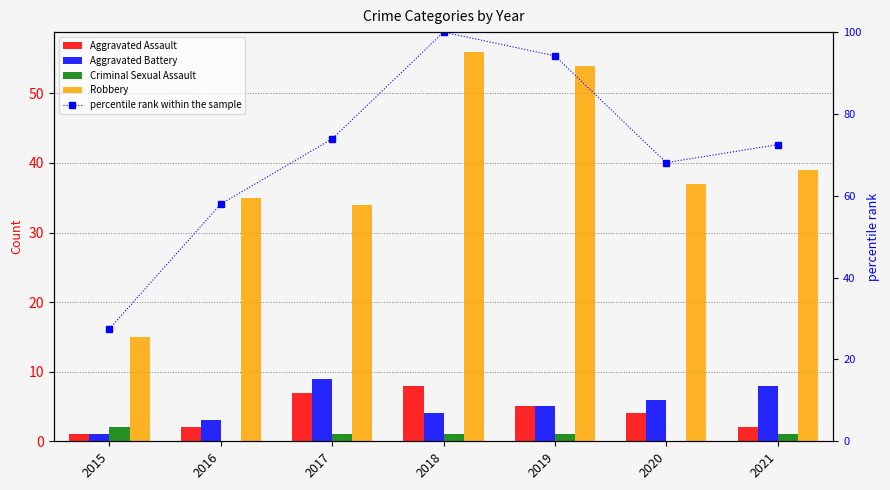

What is the approximate value of Criminal Sexual Assault at 2019?

1.0